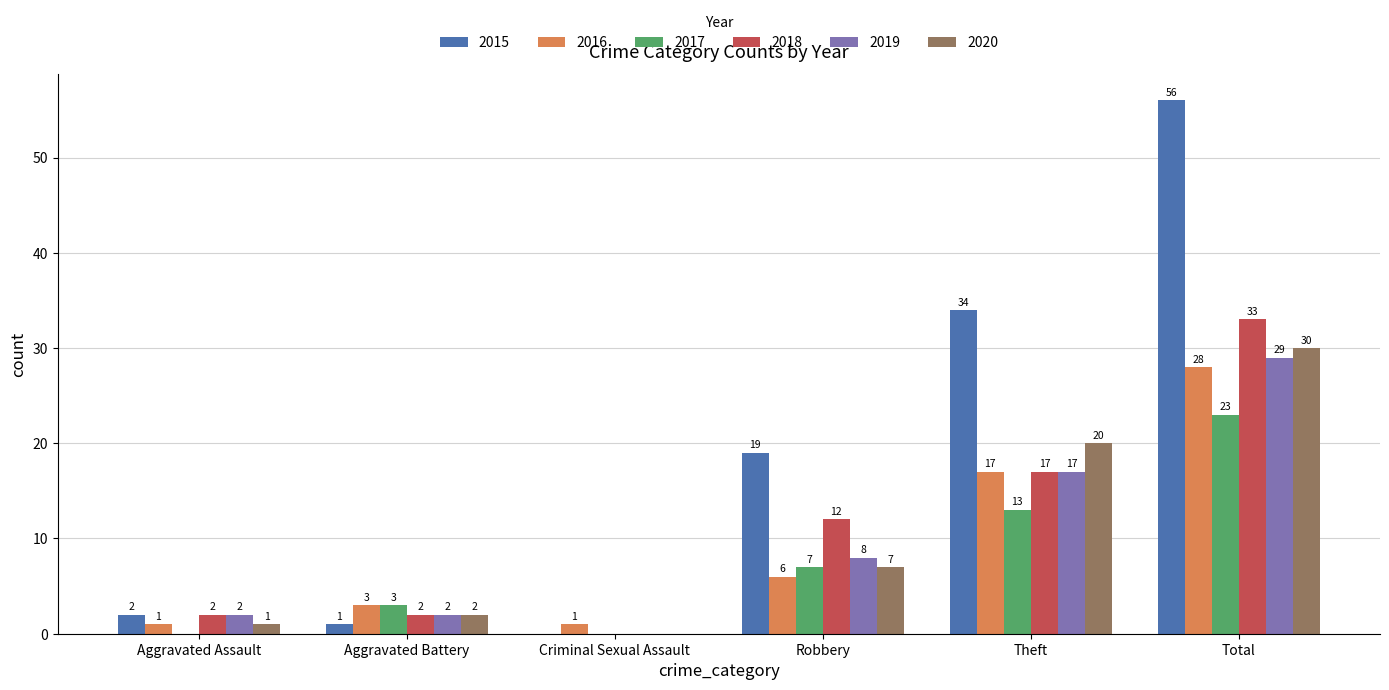

Where is 2017 nearest to the value 11?

Theft